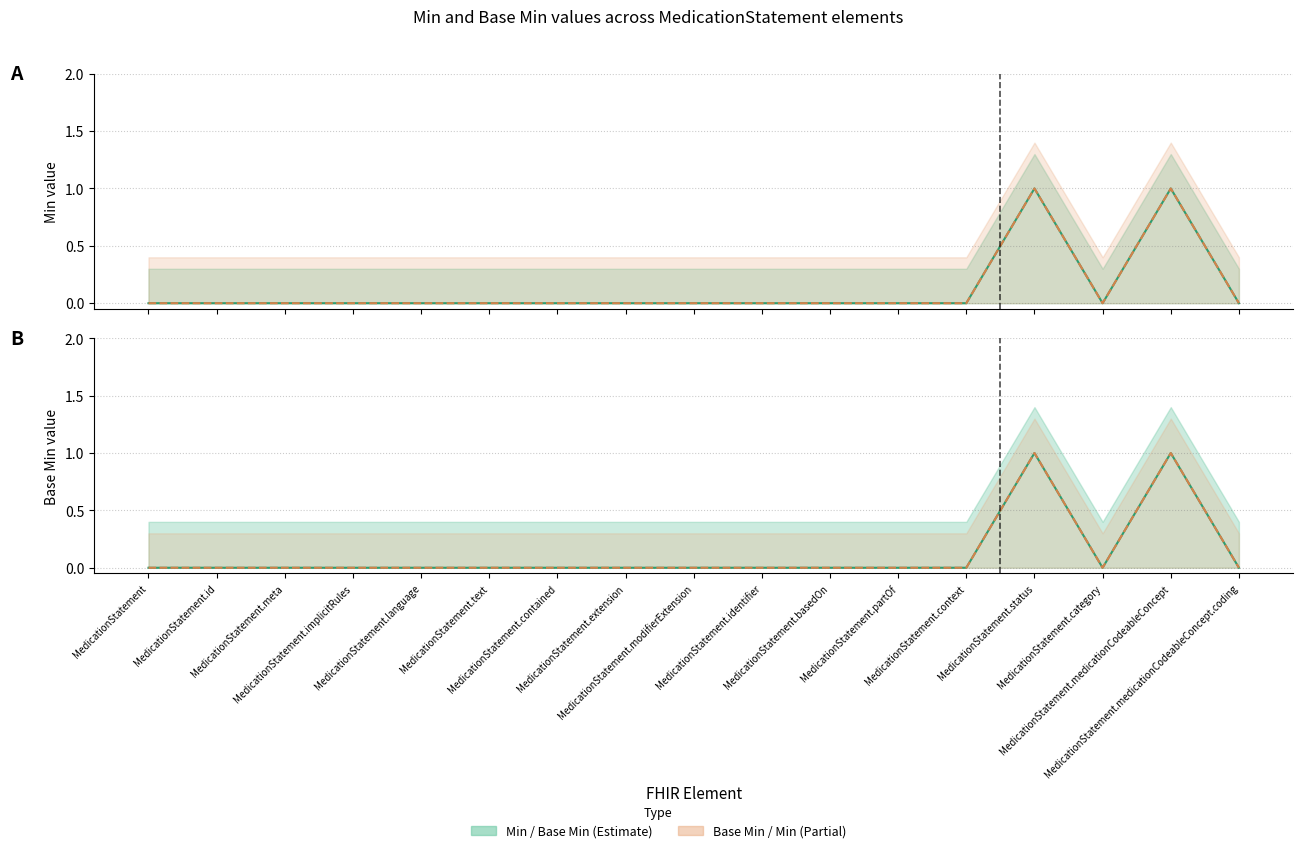

Which series has the largest range (max minus min)?

Min